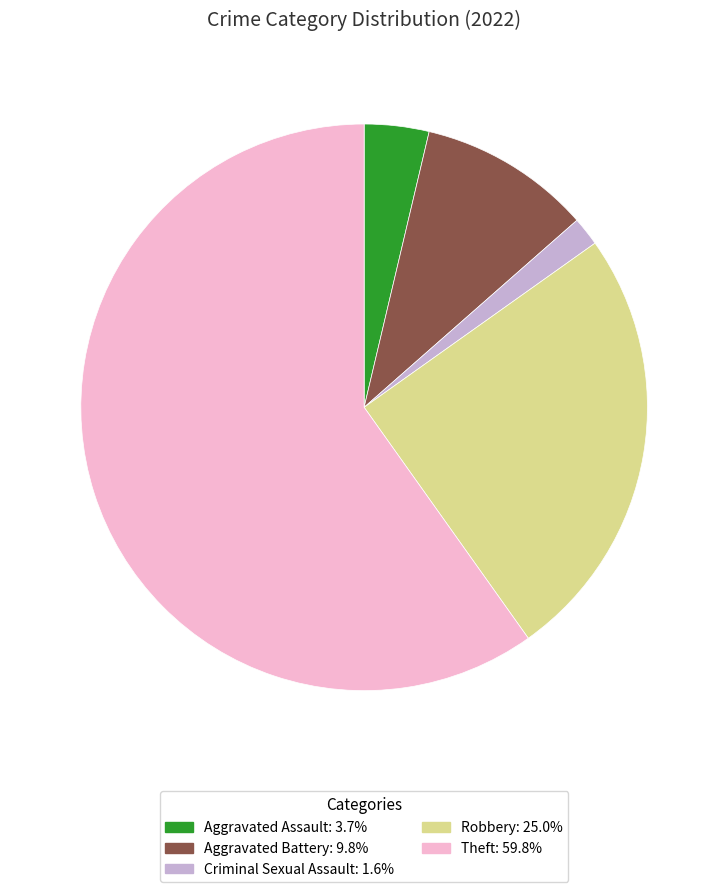

Is there any slice that represents more than half of the pie?

Yes